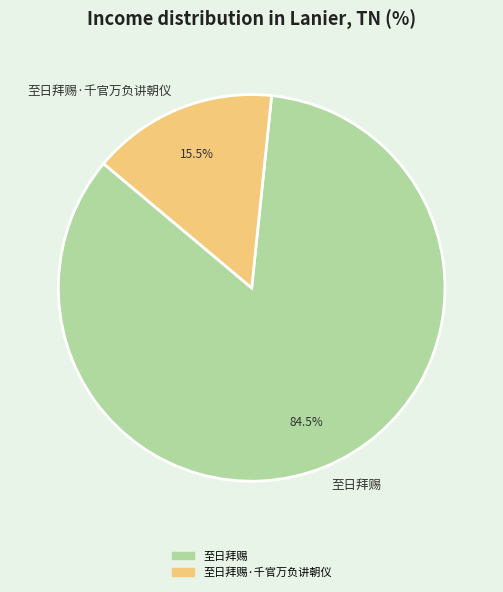

What is the largest slice in the pie chart?

至日拜赐